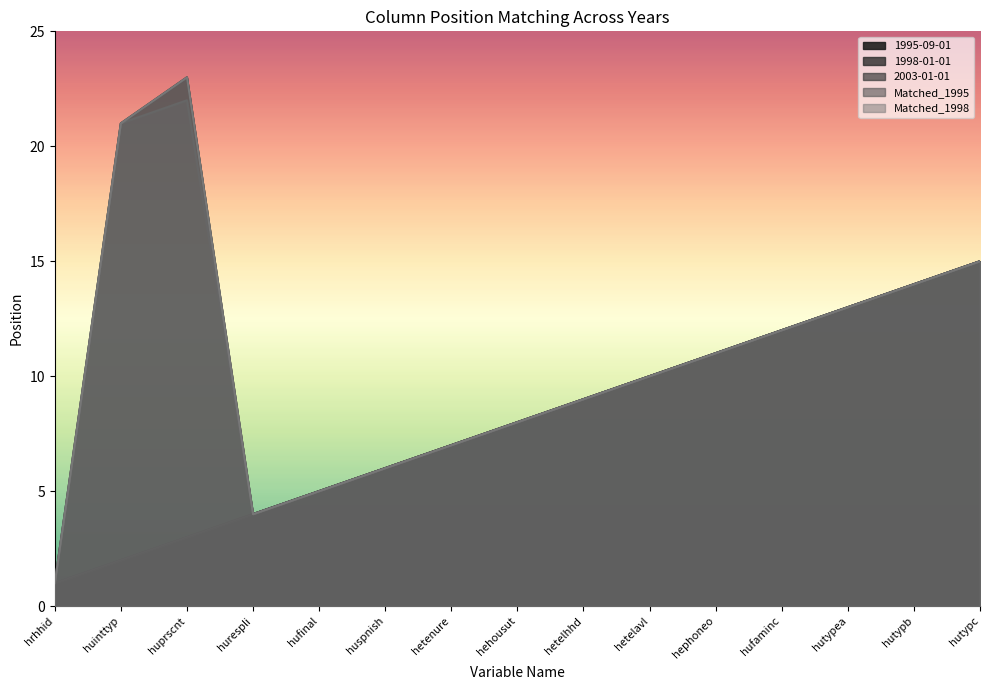

Is it true that 1998-01-01 equals 5 at hephoneo?

False